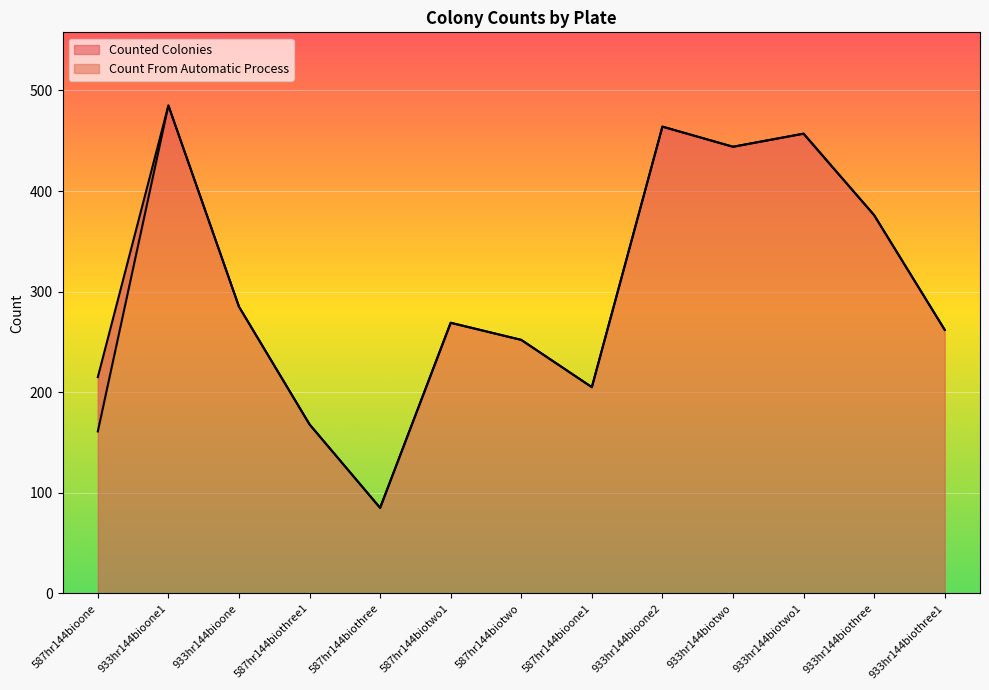

At 587hr144biotwo1, list the series in order from largest to smallest.

Counted Colonies, Count From Automatic Process